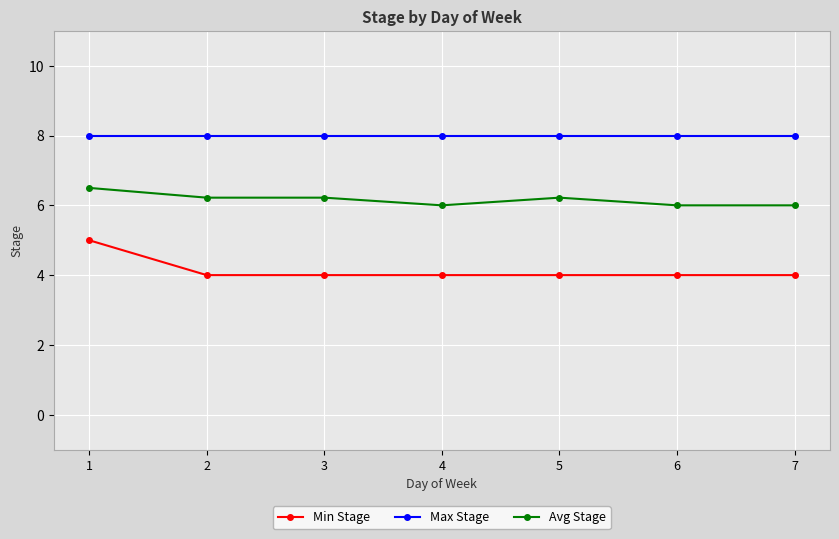

What is the lowest value of the Avg Stage series?

6.0